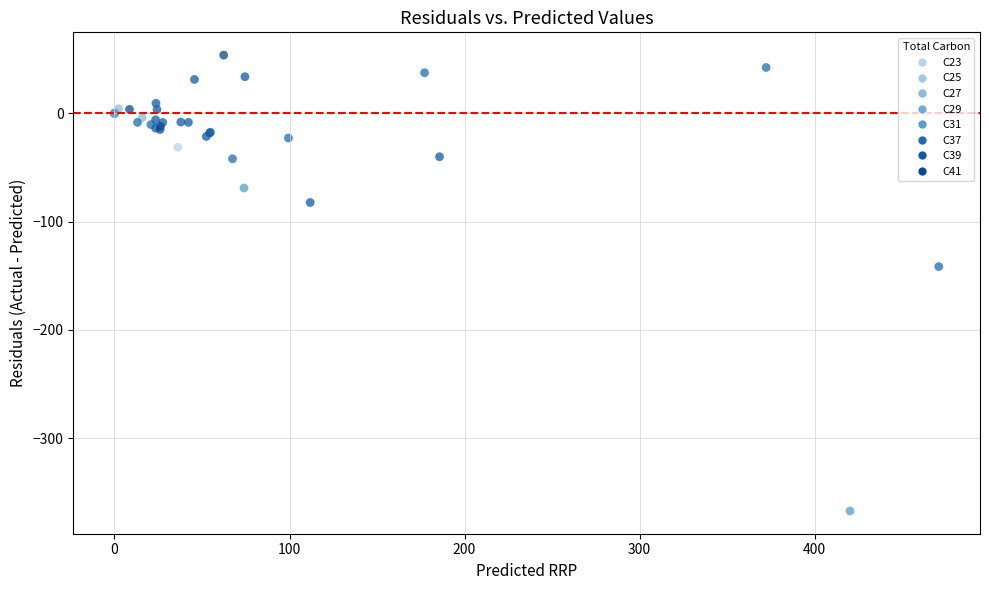

What Y value in the scatter plot is closest to -156?

-141.6